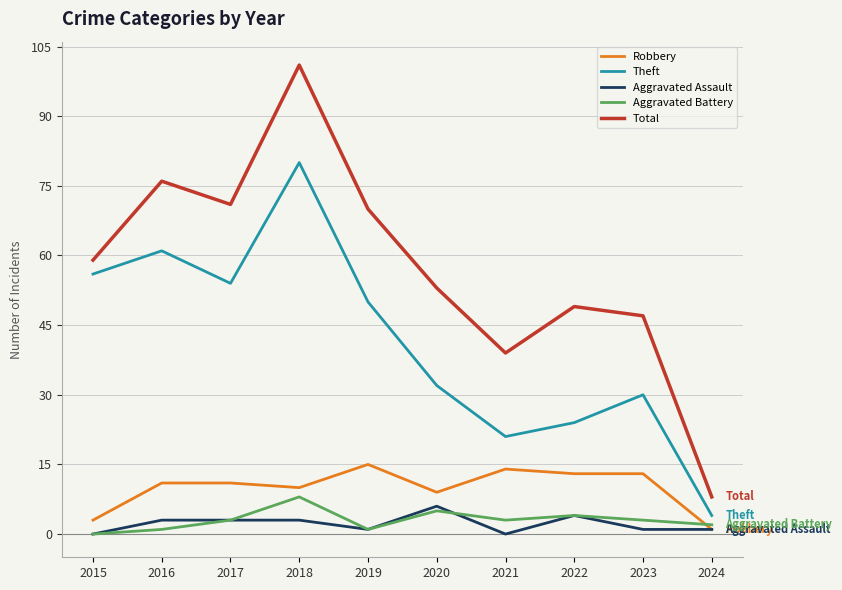

Reading left to right, what are all the values shown in this chart?

Robbery: 2015=3	2016=11	2017=11	2018=10	2019=15	2020=9	2021=14	2022=13	2023=13	2024=1
Theft: 2015=56	2016=61	2017=54	2018=80	2019=50	2020=32	2021=21	2022=24	2023=30	2024=4
Aggravated Assault: 2015=0	2016=3	2017=3	2018=3	2019=1	2020=6	2021=0	2022=4	2023=1	2024=1
Aggravated Battery: 2015=0	2016=1	2017=3	2018=8	2019=1	2020=5	2021=3	2022=4	2023=3	2024=2
Total: 2015=59	2016=76	2017=71	2018=101	2019=70	2020=53	2021=39	2022=49	2023=47	2024=8